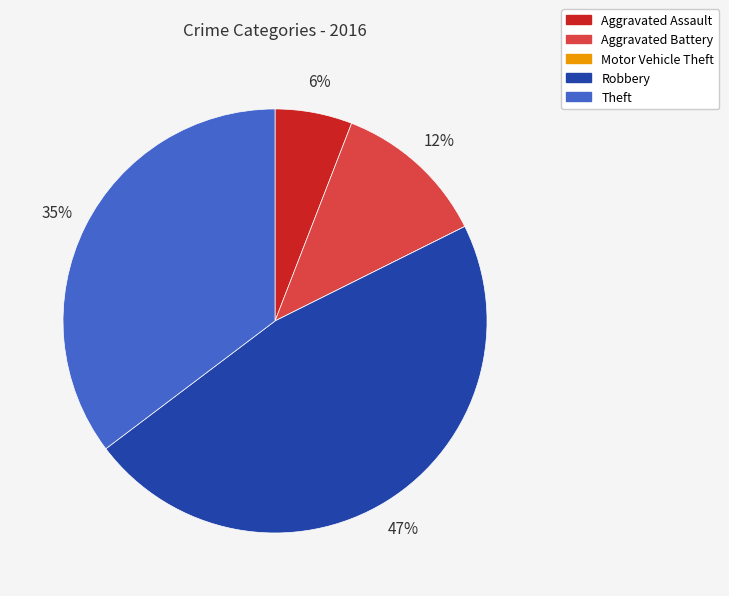

Which slice is the largest?

Robbery